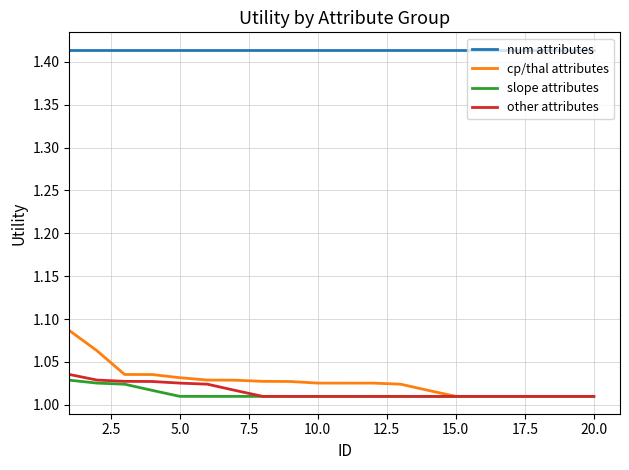

How many slope attributes values are between 1 and 2?

20